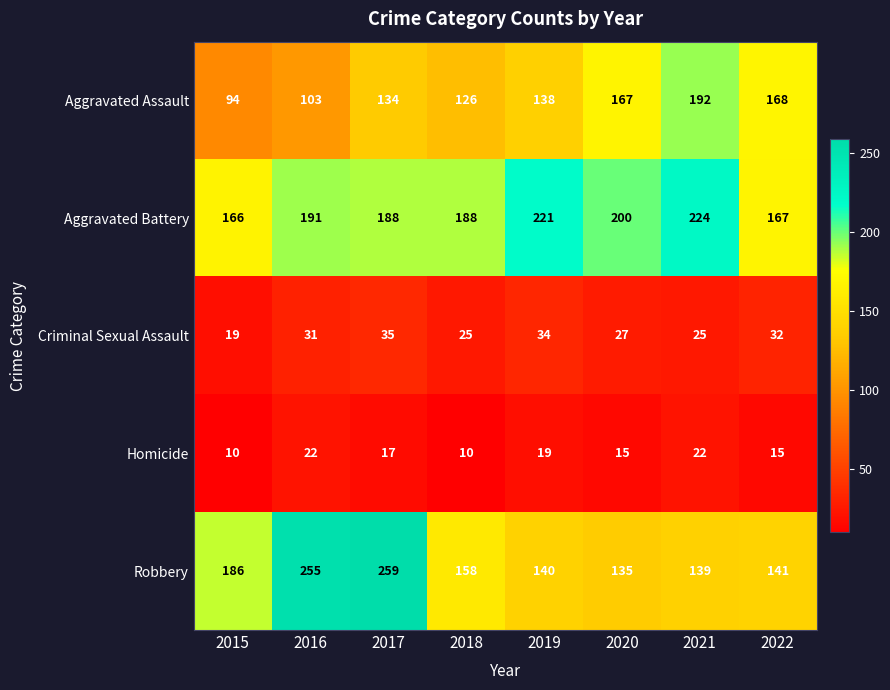

Count the number of categories in the chart.

8